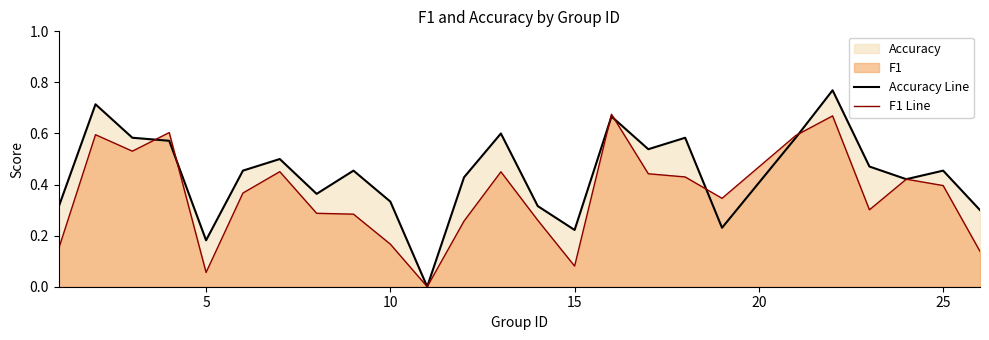

Rank the series at 10 from lowest to highest value.

f1 line, accuracy line